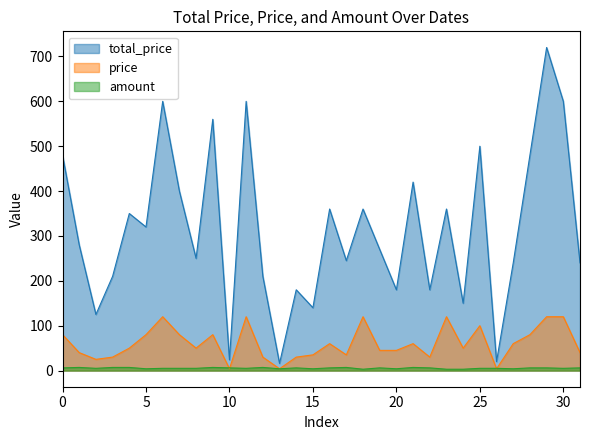

What is the lowest value of the total_price series?

16